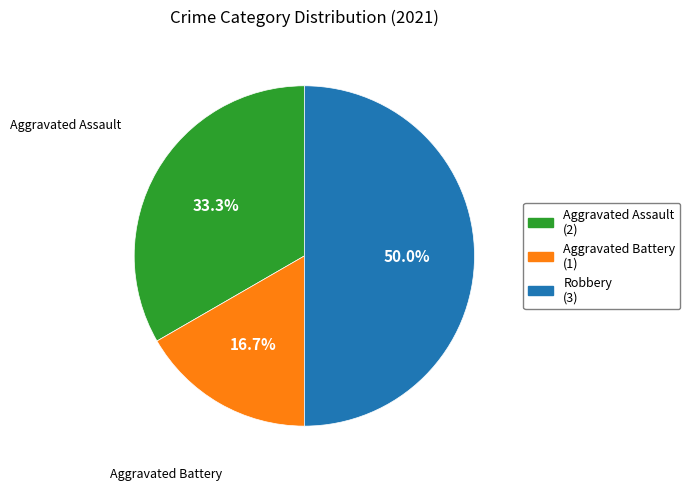

Count the number of slices in the pie.

3